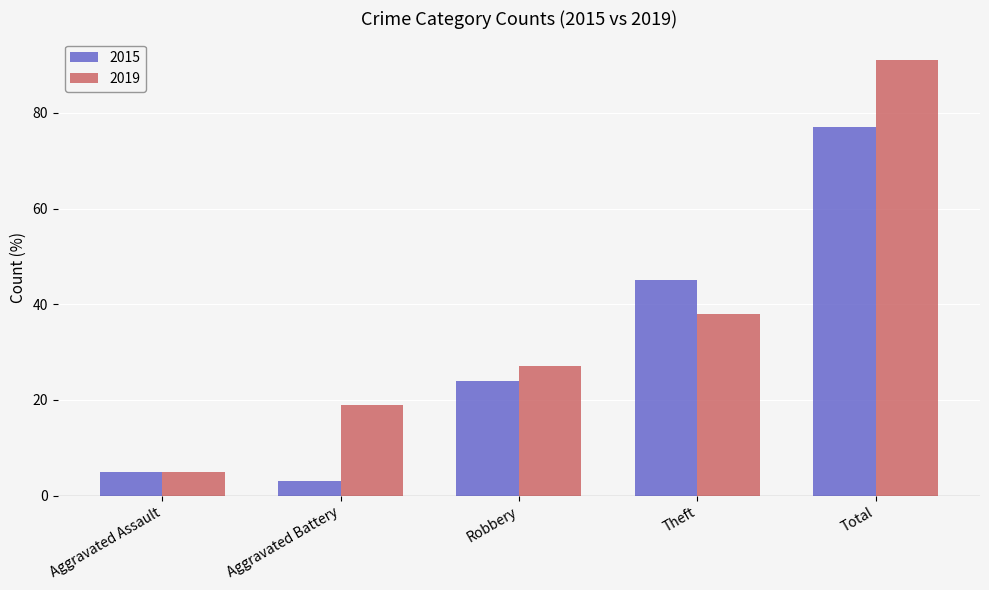

Where is 2019 nearest to the value 48?

Theft